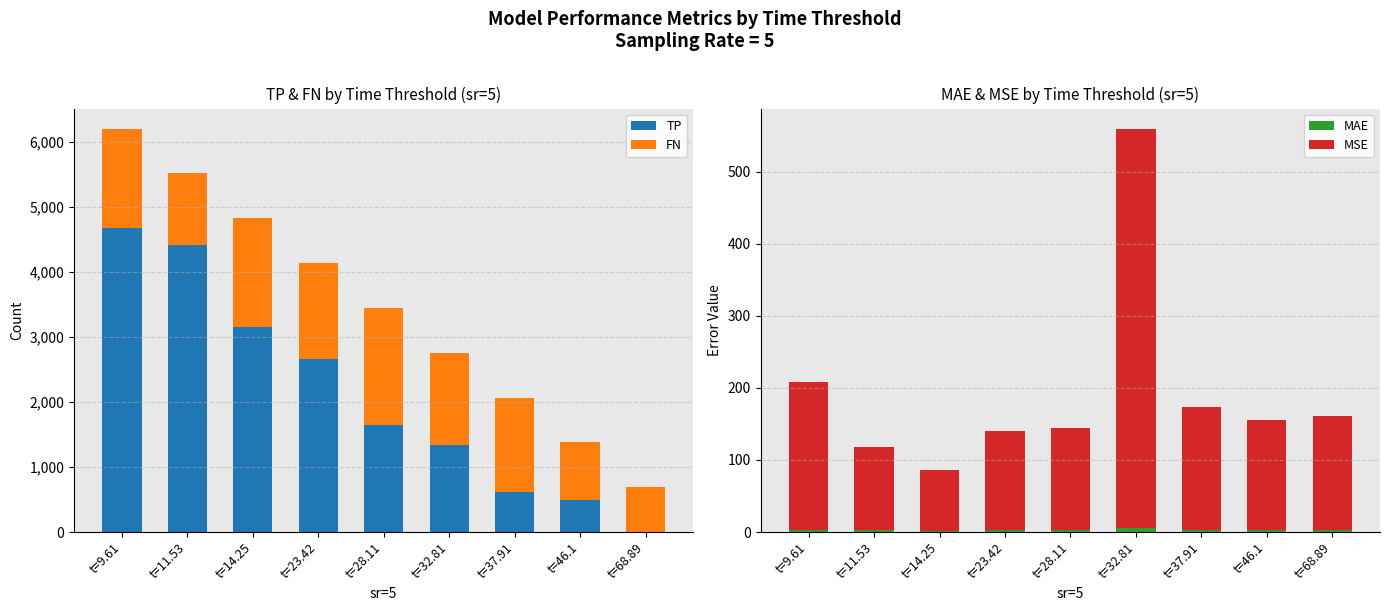

Where is FN nearest to the value 1243?

t=11.53